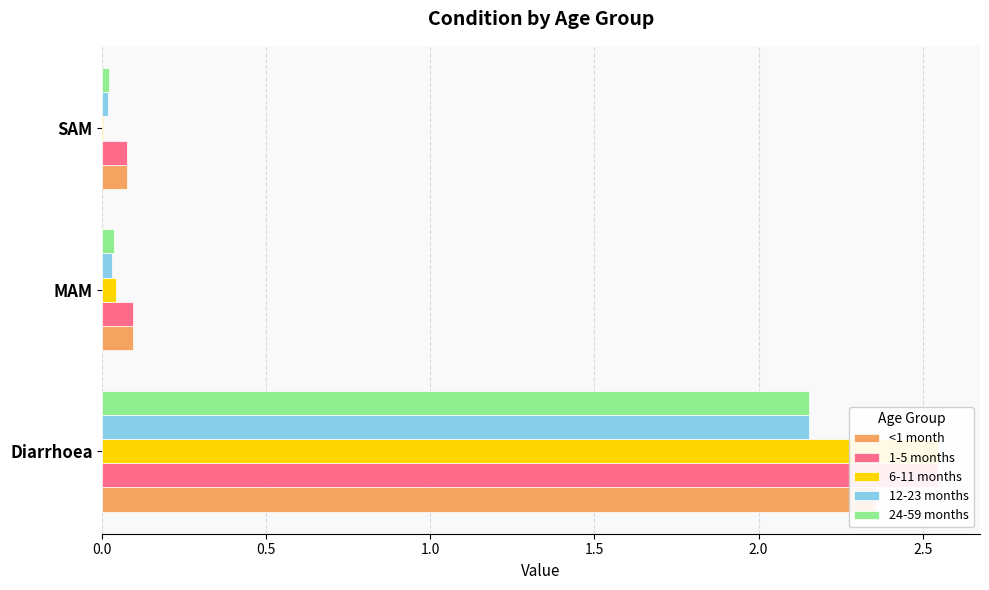

Which series changed the most between Diarrhoea and MAM?

6-11 months